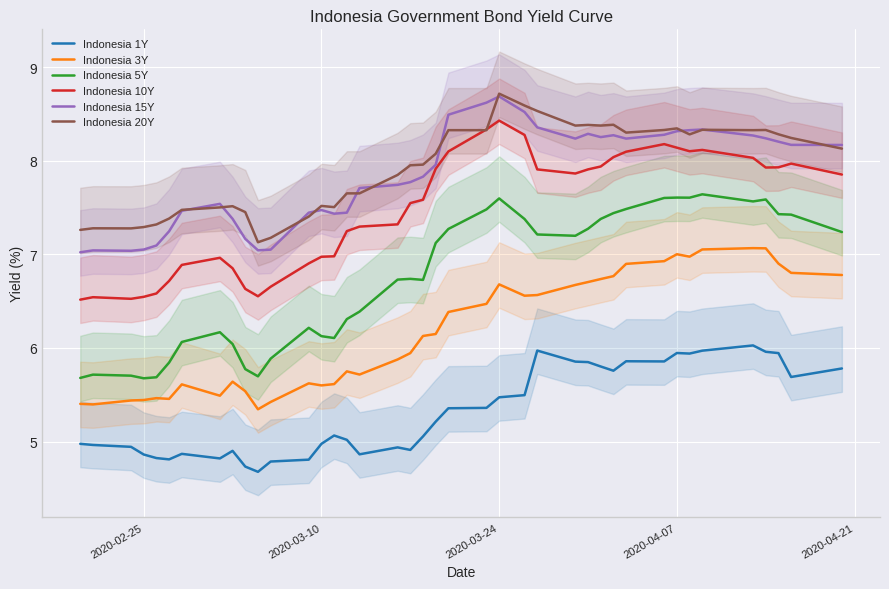

True or false: Indonesia 15Y and Indonesia 3Y intersect in this chart.

False